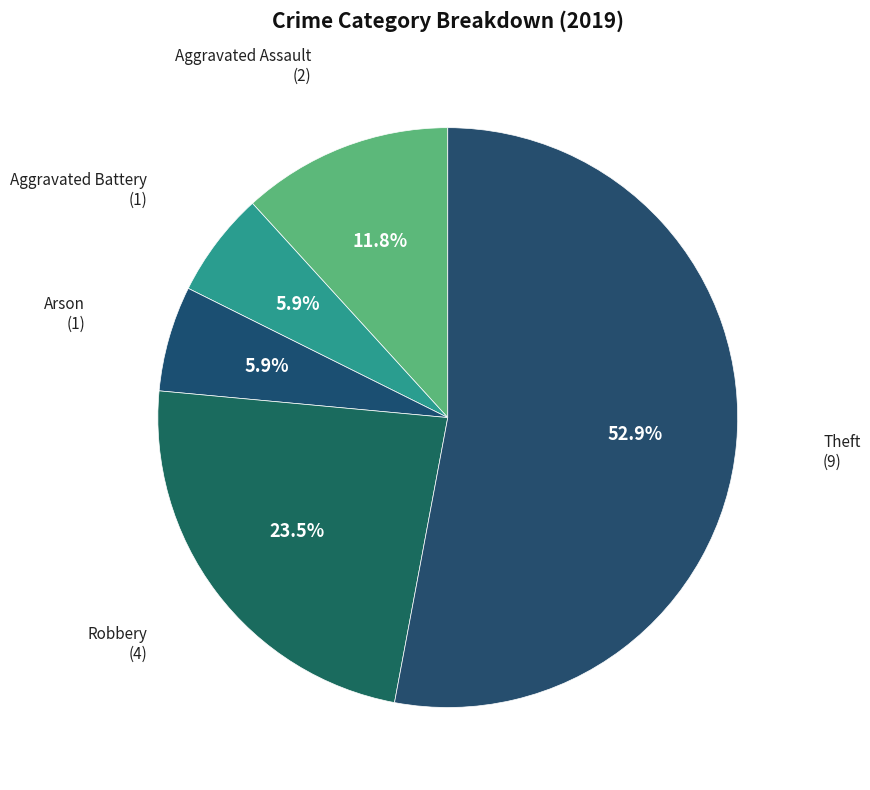

To the nearest percent, what is the difference between the Aggravated Assault and Arson slice percentages?

6%